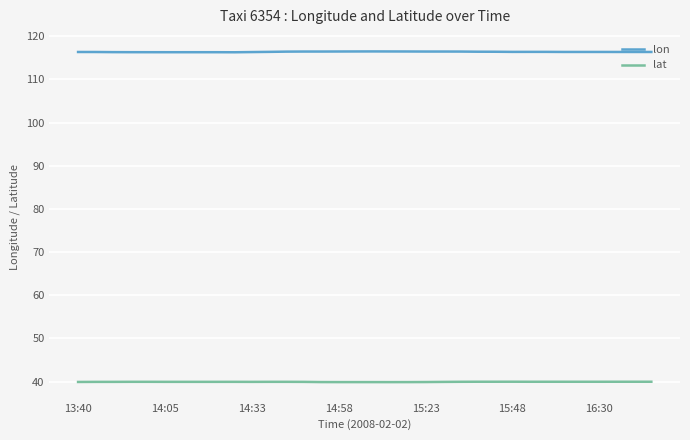

True or false: lon and lat cross at least once.

False